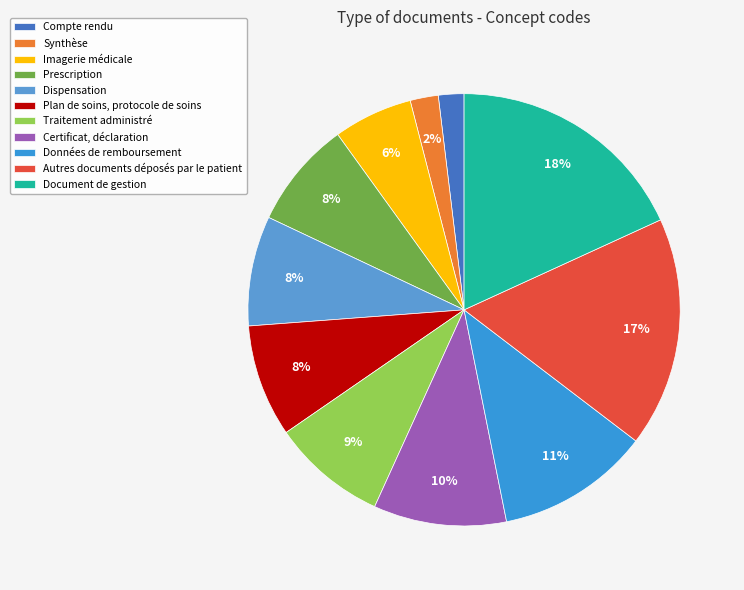

How many segments does this pie chart have?

11